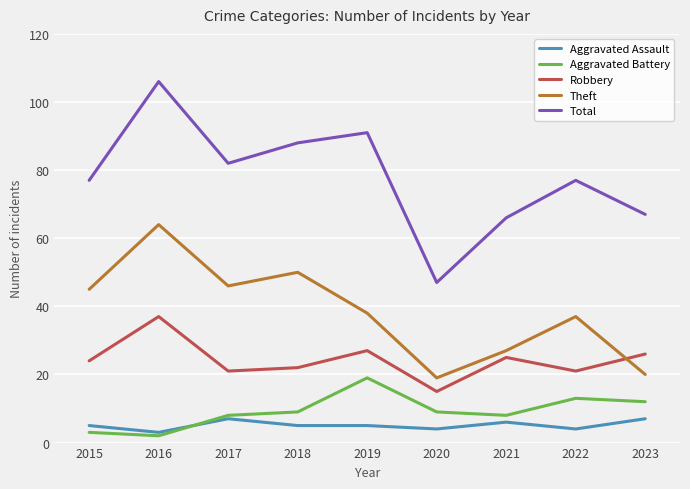

Reading left to right, transcribe all the data shown in this chart.

Aggravated Assault: 2015=5	2016=3	2017=7	2018=5	2019=5	2020=4	2021=6	2022=4	2023=7
Aggravated Battery: 2015=3	2016=2	2017=8	2018=9	2019=19	2020=9	2021=8	2022=13	2023=12
Robbery: 2015=24	2016=37	2017=21	2018=22	2019=27	2020=15	2021=25	2022=21	2023=26
Theft: 2015=45	2016=64	2017=46	2018=50	2019=38	2020=19	2021=27	2022=37	2023=20
Total: 2015=77	2016=106	2017=82	2018=88	2019=91	2020=47	2021=66	2022=77	2023=67